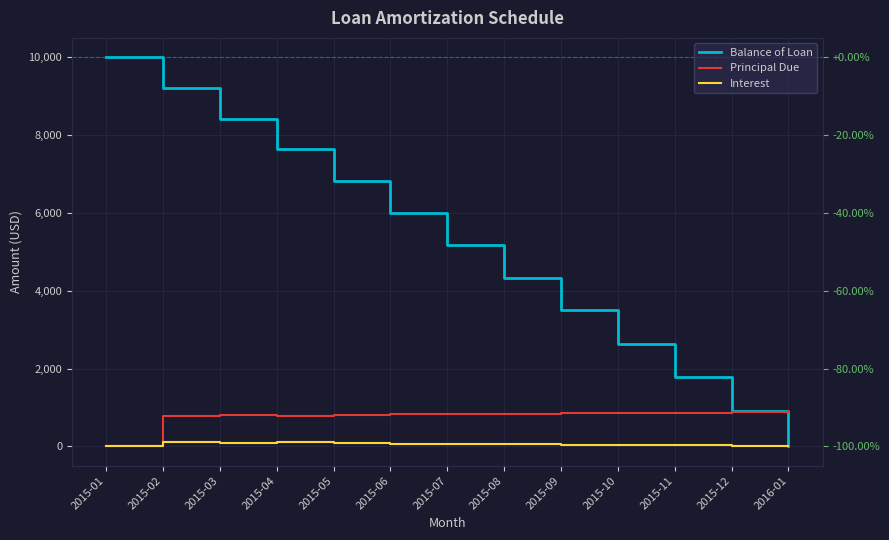

What is the value of the Principal Due point at the 8th from the left?

835.0